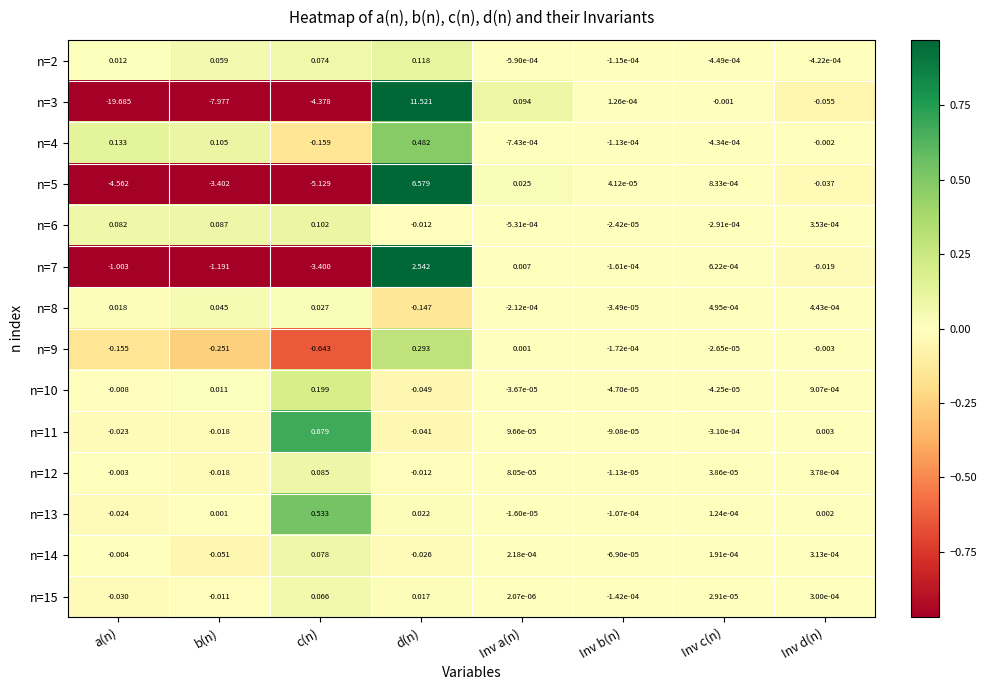

Is the value of n=2 at Inv c(n) greater than the value of n=5 at b(n)?

Yes